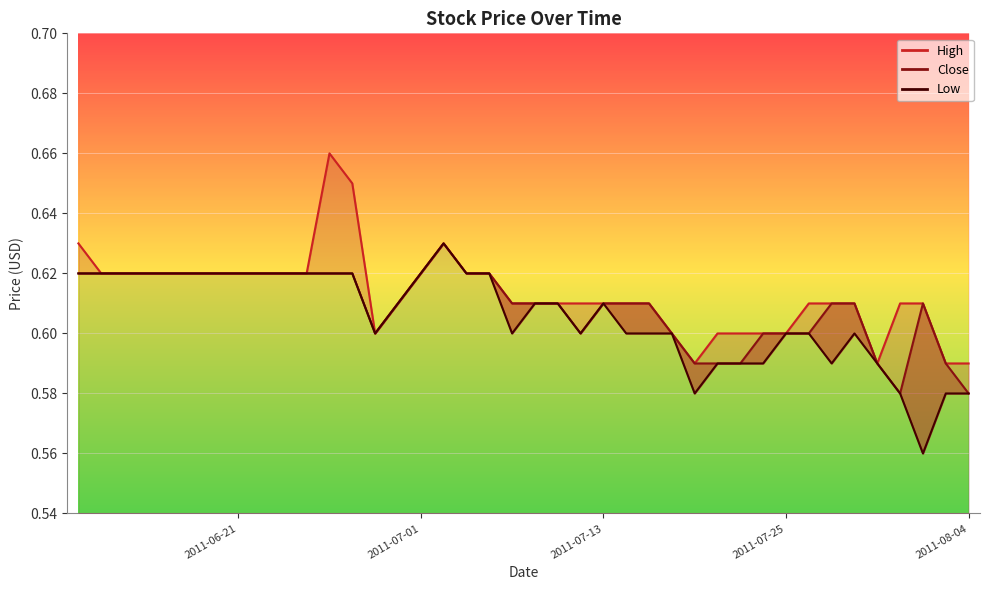

Which series has the largest range (max minus min)?

High